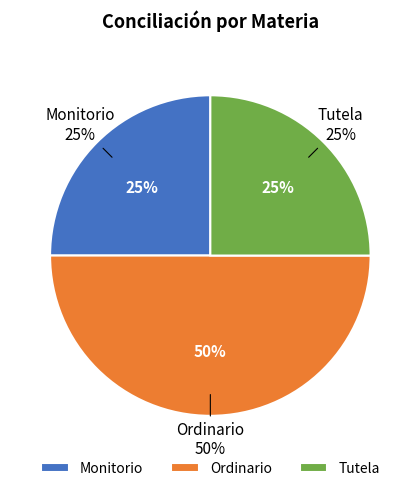

Rank the categories by value from highest to lowest.

Ordinario, Monitorio, Tutela